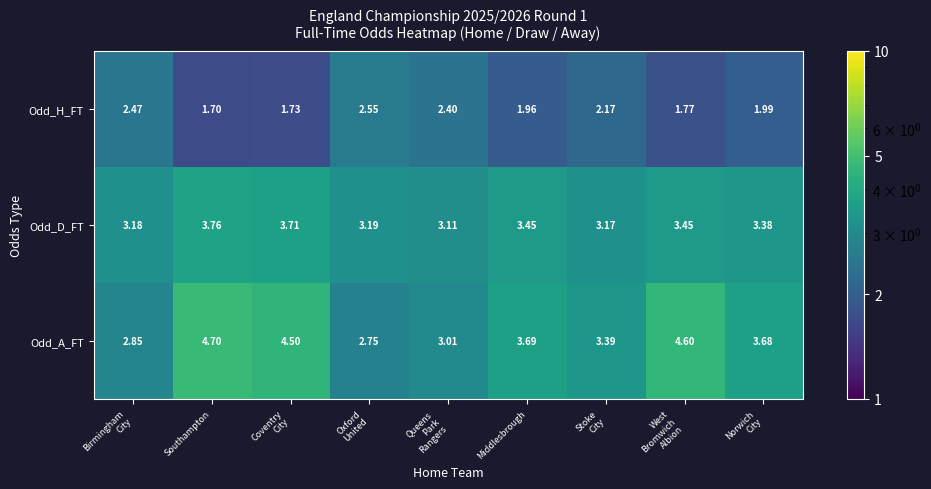

At which category is the sum across all series the highest?

Southampton